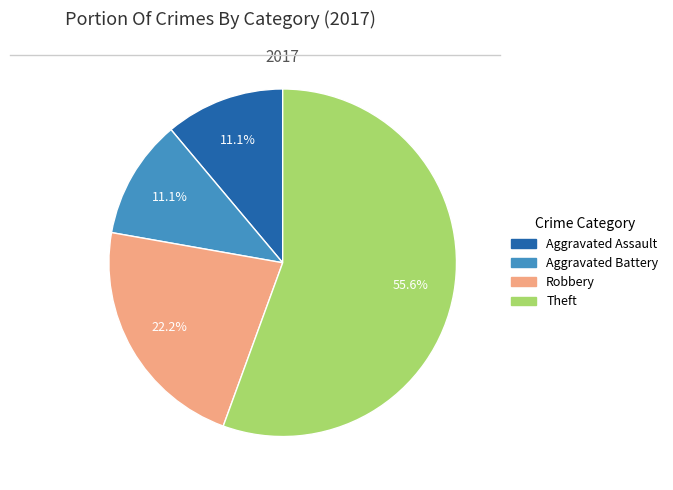

Is there a majority slice in this chart?

Yes